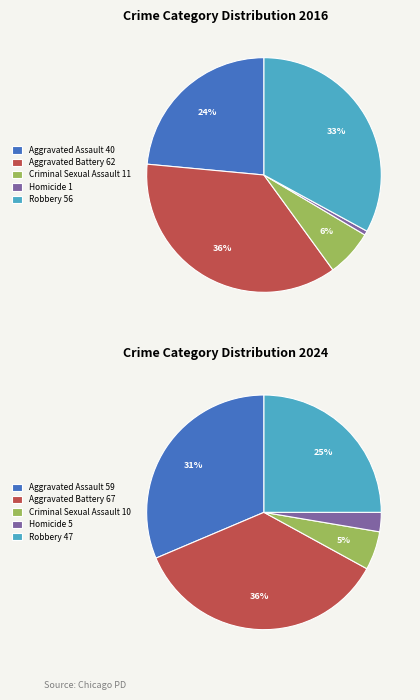

What is the difference between the highest and lowest values at Robbery?

9